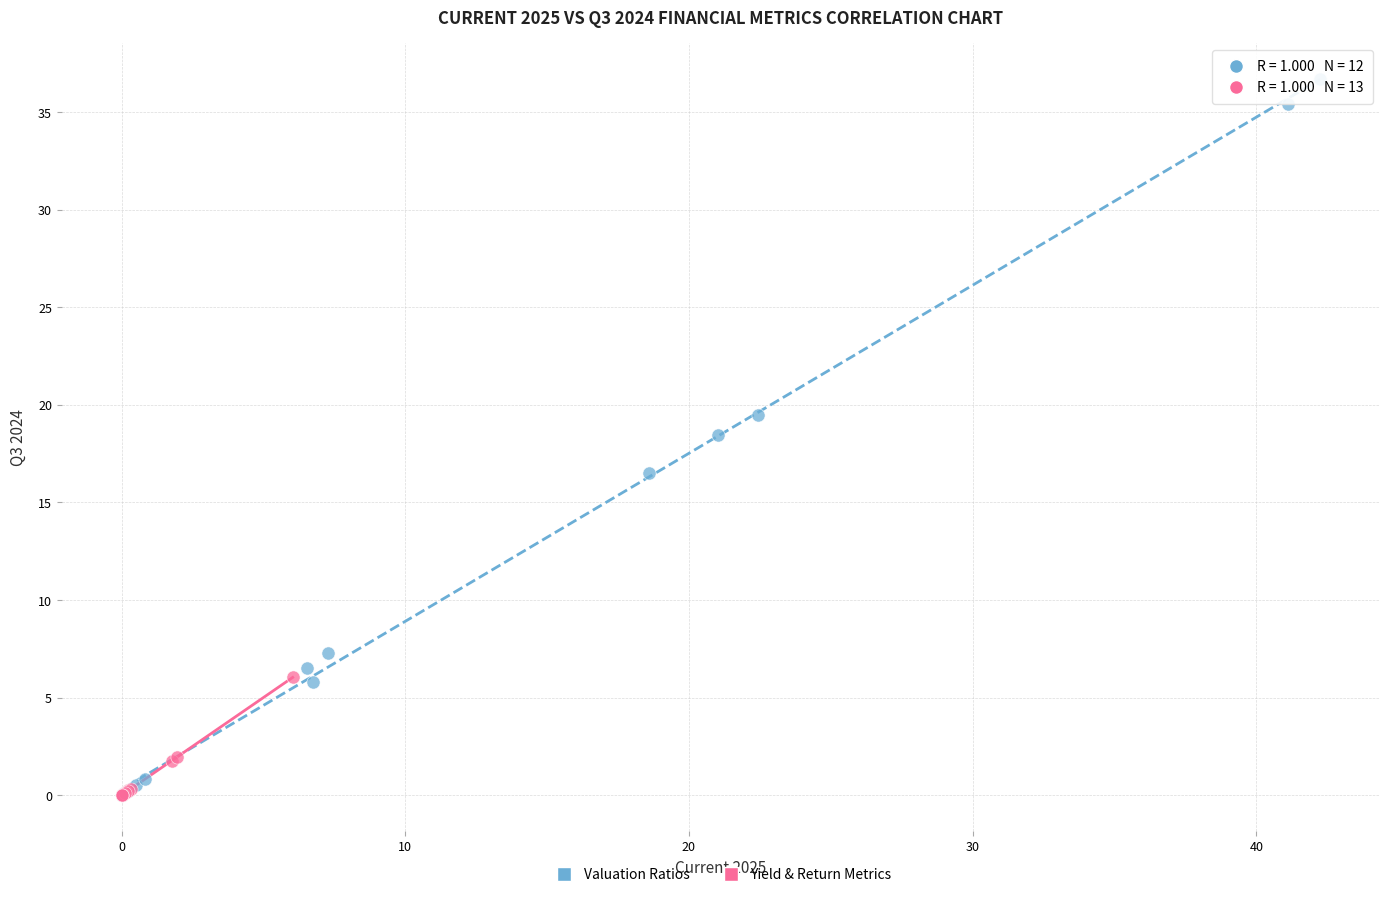

Which series contains the highest Y value?

Valuation Ratios